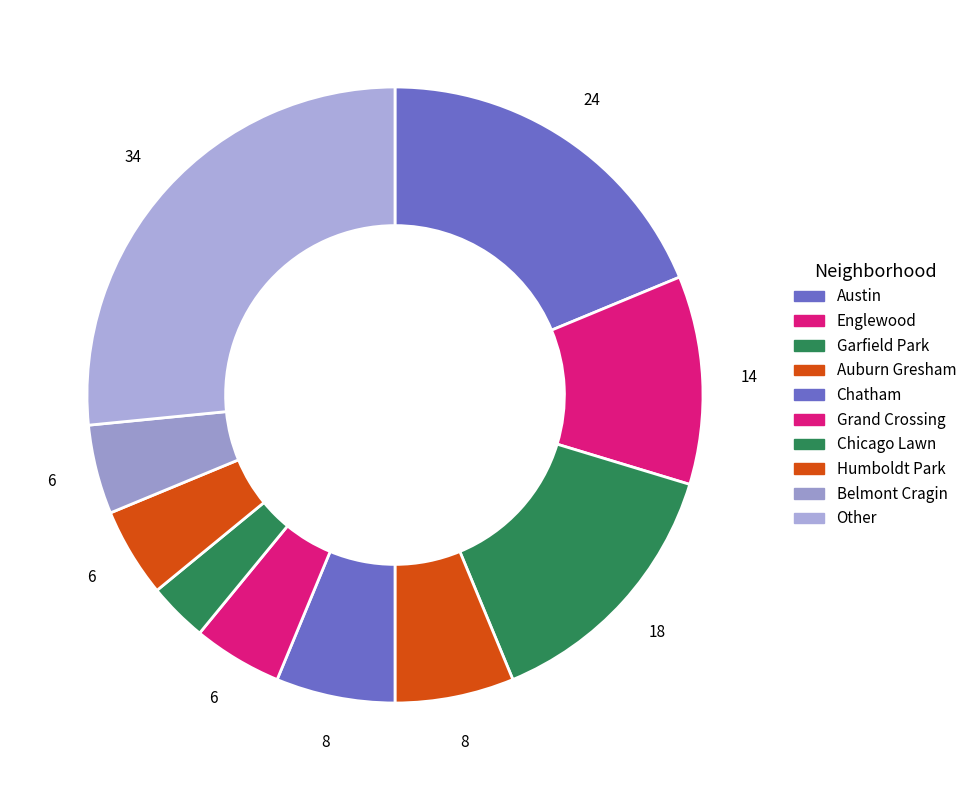

To the nearest percent, what is the average slice percentage?

10%